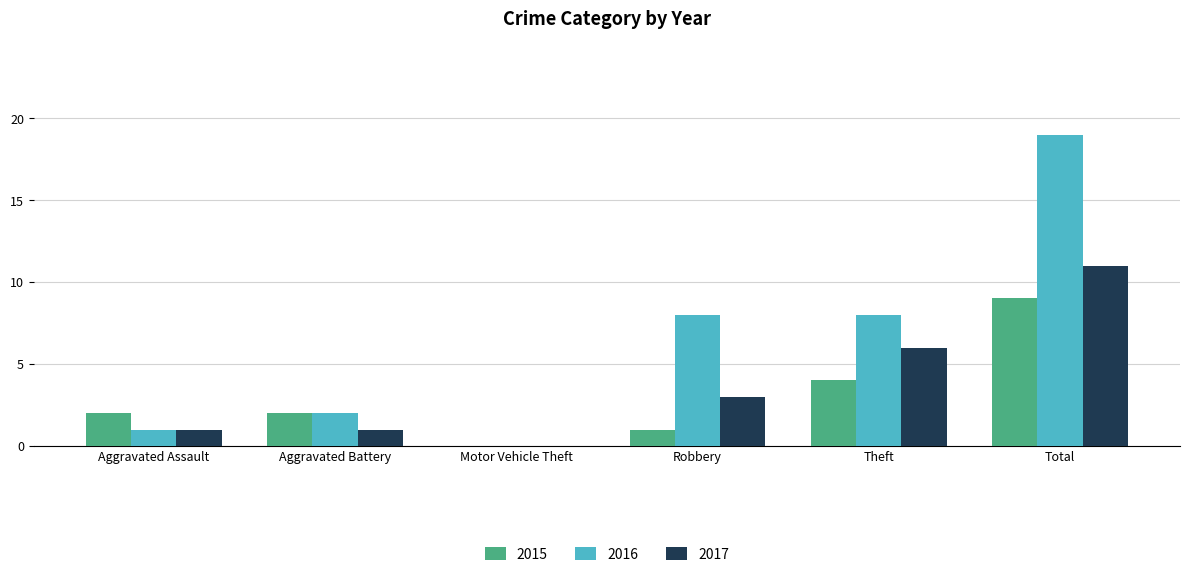

At which label is 2017 closest to 5?

Theft